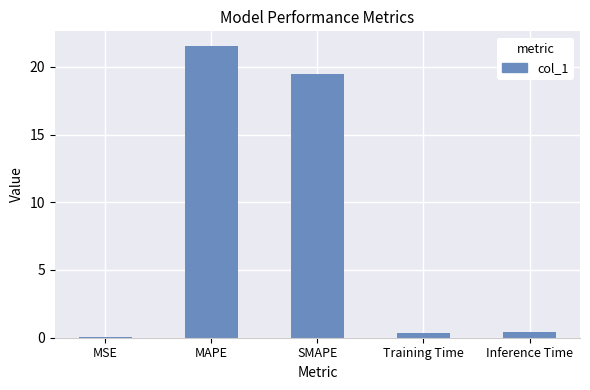

Are the bars grouped side by side (vs. stacked)?

No